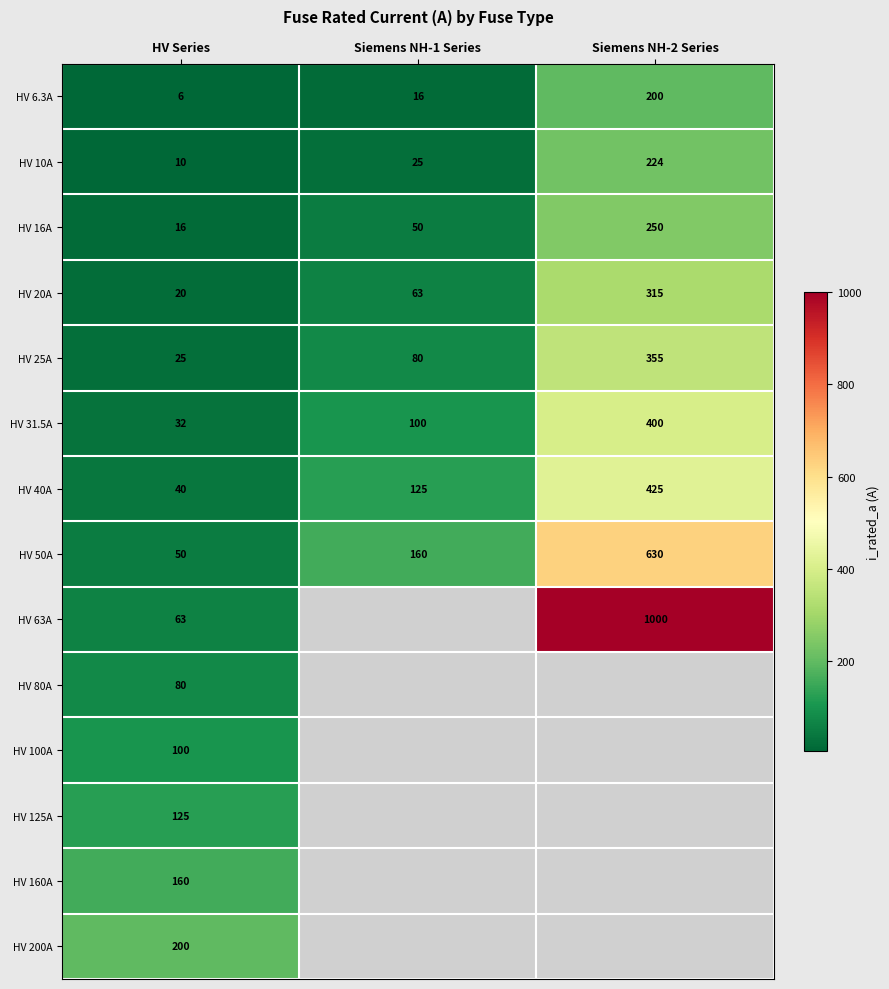

At HV Series, list the series in order from largest to smallest.

HV 200A, HV 160A, HV 125A, HV 100A, HV 80A, HV 63A, HV 50A, HV 40A, HV 31.5A, HV 25A, HV 20A, HV 16A, HV 10A, HV 6.3A